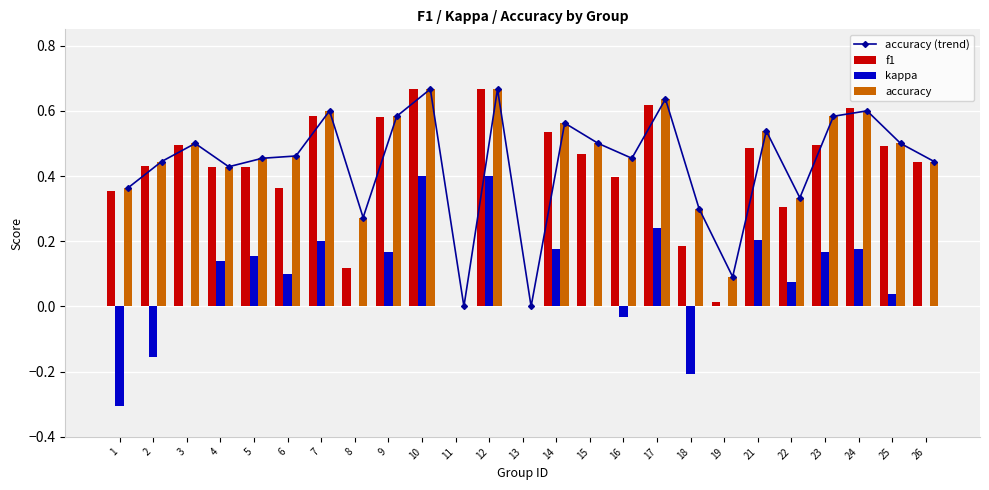

Rank the series at 3 from lowest to highest value.

kappa, f1, accuracy (trend), accuracy